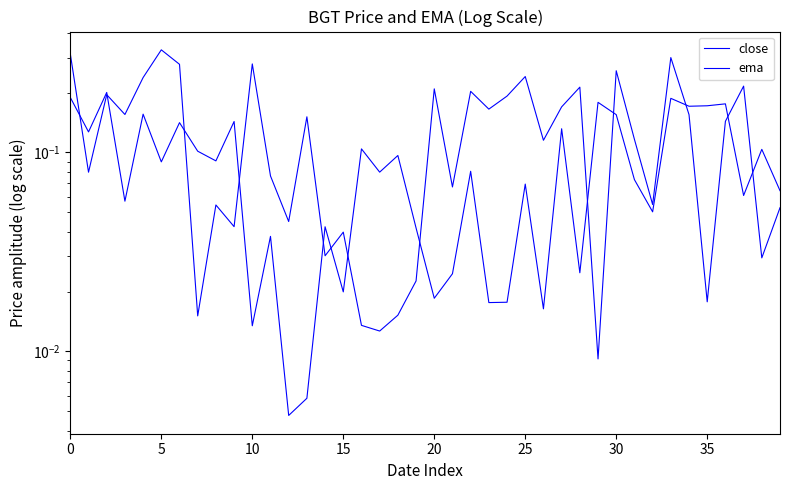

Between 5 and 10, which series saw the biggest shift?

ema